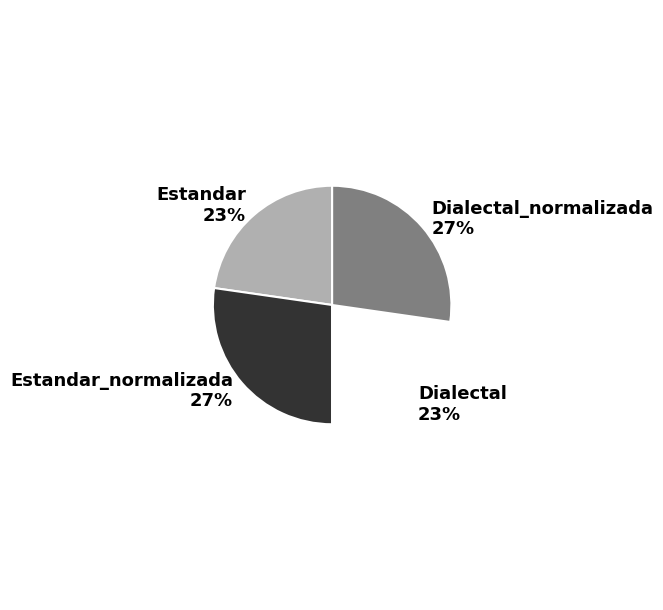

Approximately how many times larger is the value at Dialectal_normalizada compared to Dialectal?

1.2